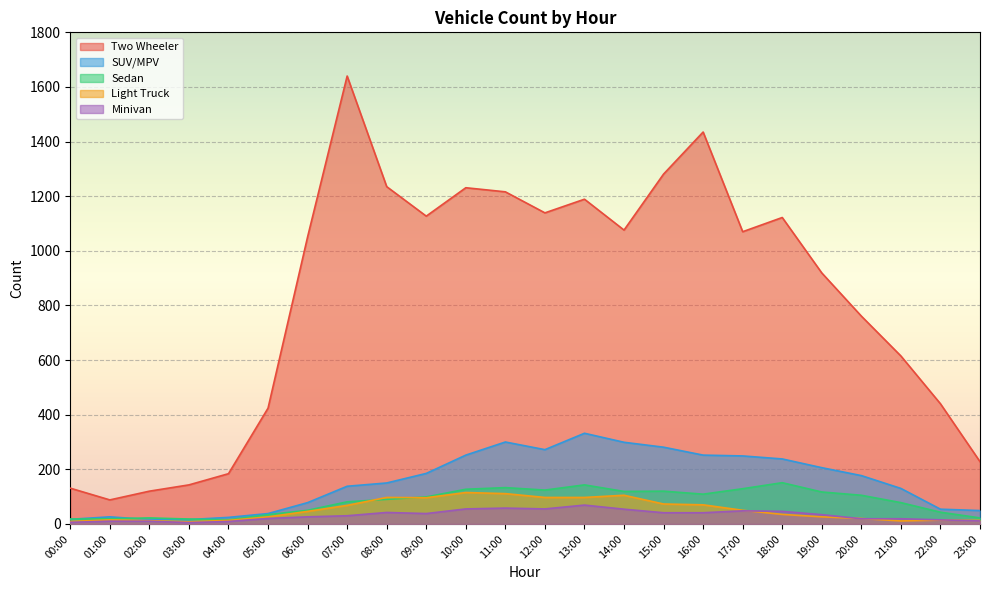

What is the highest value of the SUV/MPV series?

332